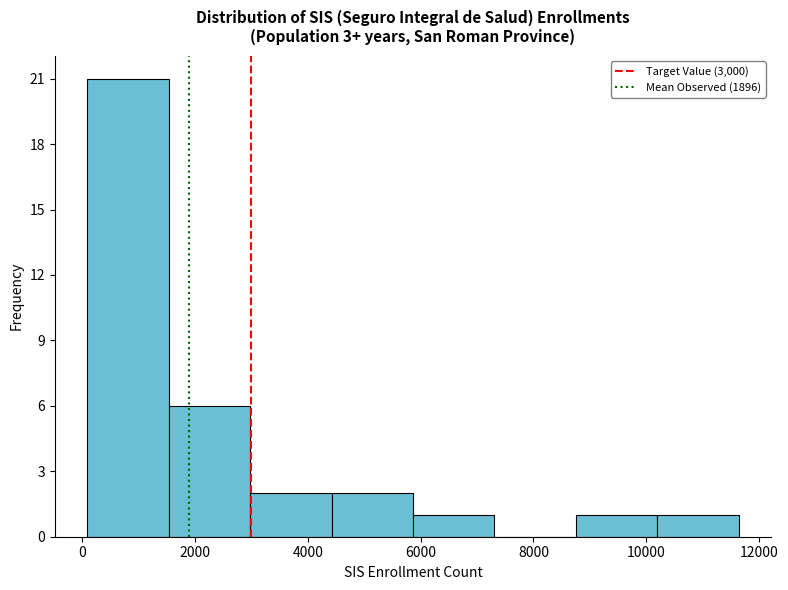

Which range on the x-axis has the tallest bar?

0 to 1600